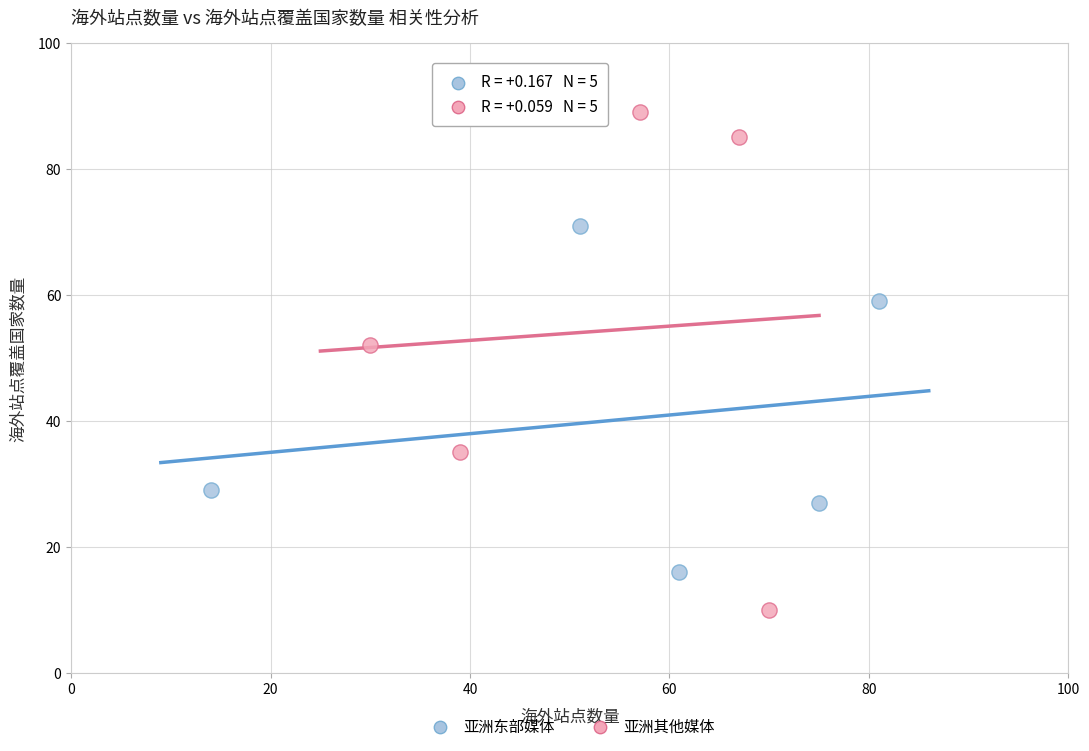

Which series reaches the minimum Y coordinate?

亚洲其他媒体